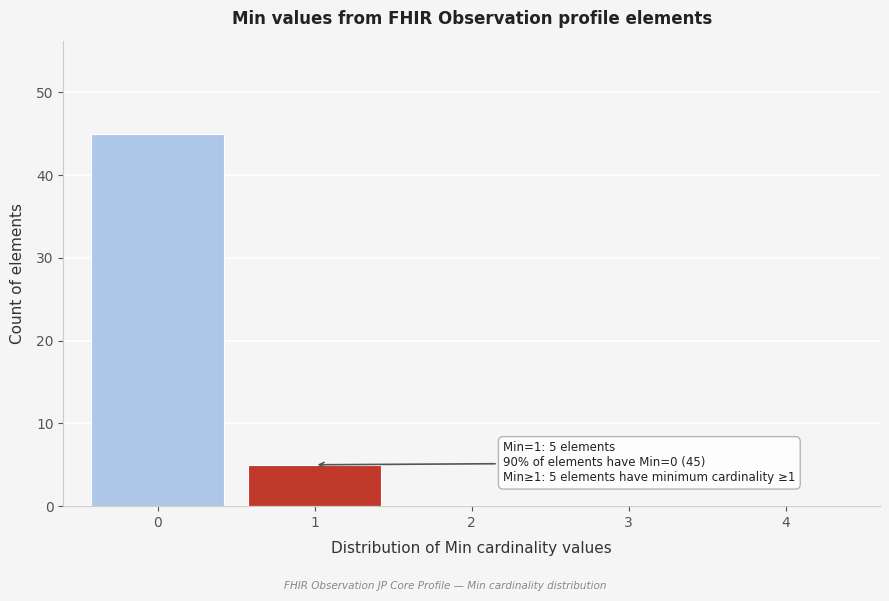

Over which range of the x-axis is the bar tallest?

-0.5 to 0.5